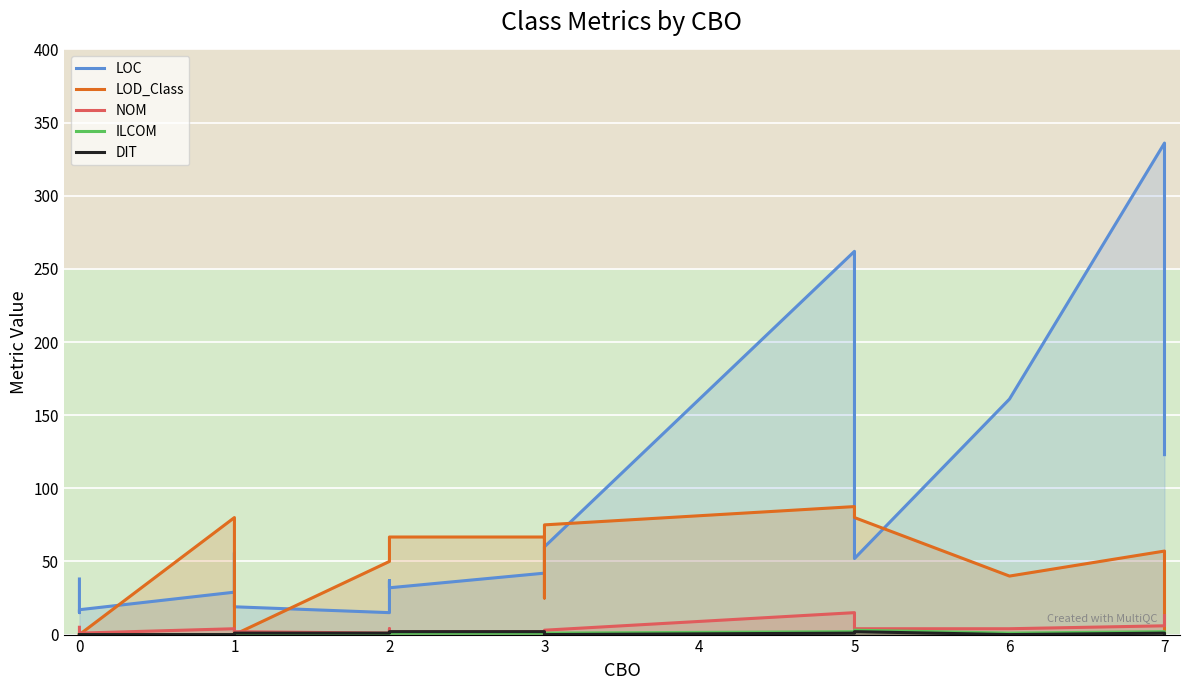

Where do LOD_Class and NOM first cross each other?

0 and 1